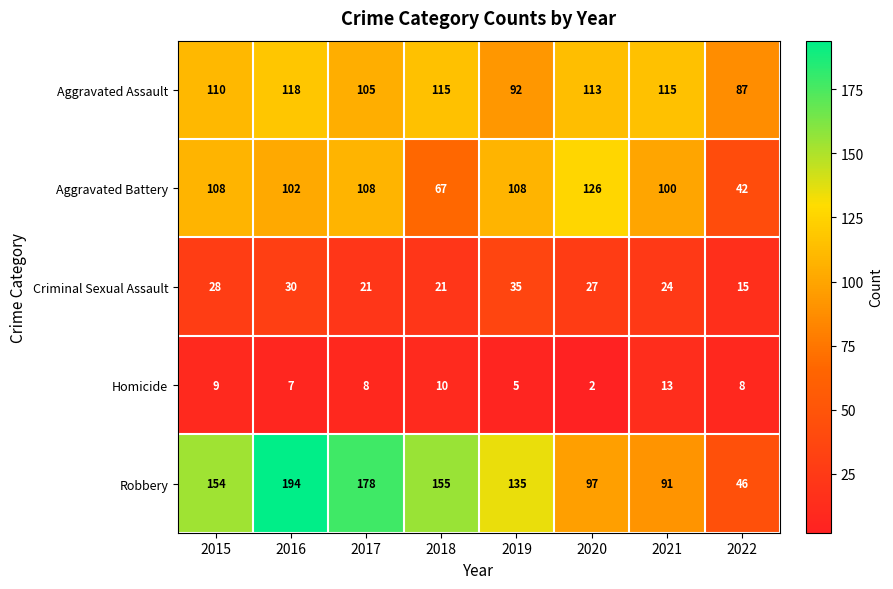

What is the greatest value displayed?

194